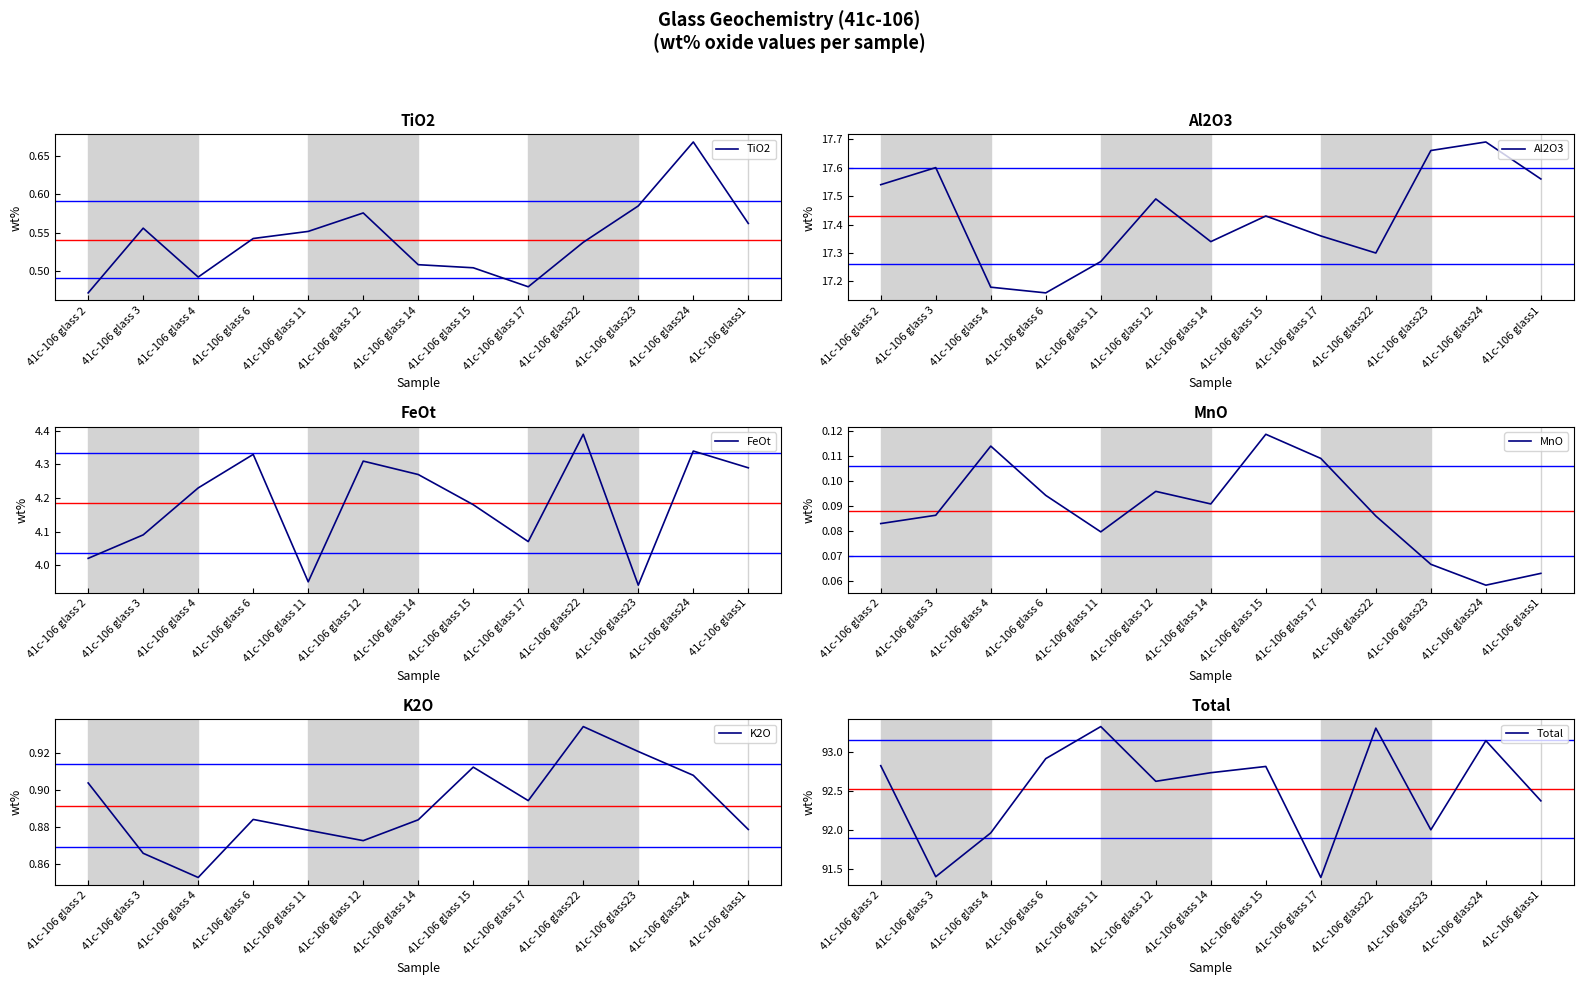

What is the total value across all series at 41c-106 glass24?

116.8